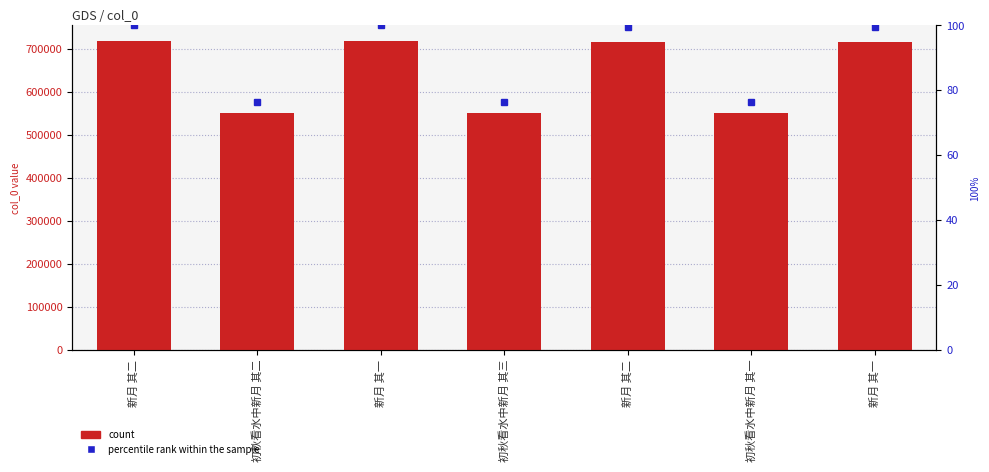

Which label corresponds to the largest value in the chart?

新月 其二